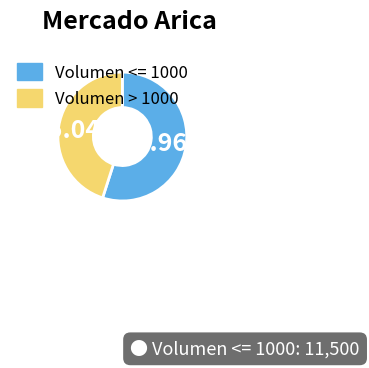

Rank the categories by value from lowest to highest.

Volumen > 1000, Volumen <= 1000